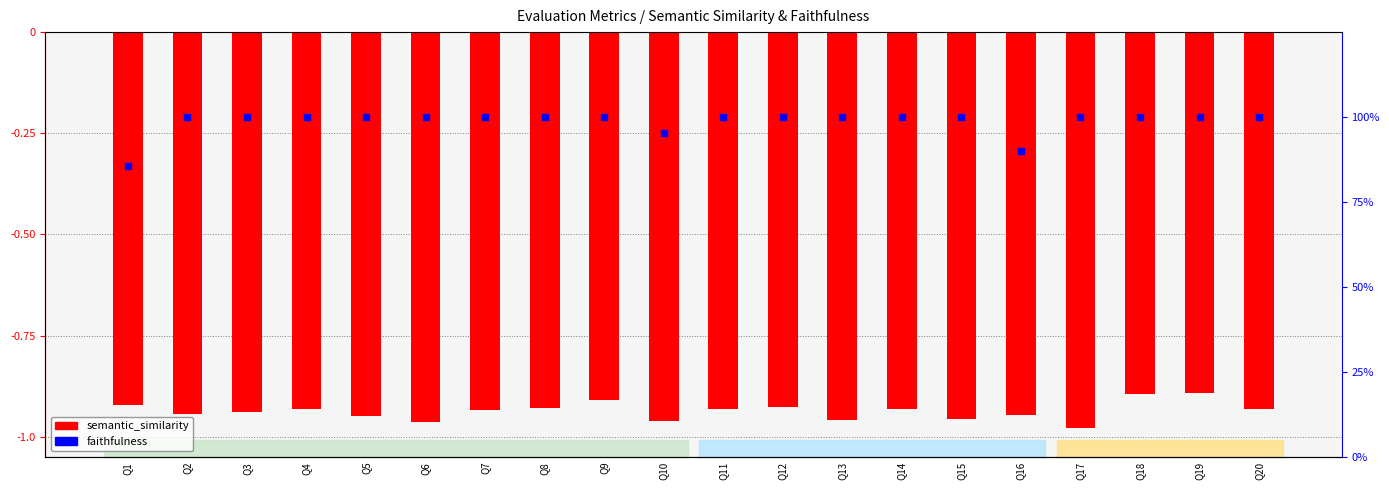

Which series contains the lowest Y value?

semantic_similarity